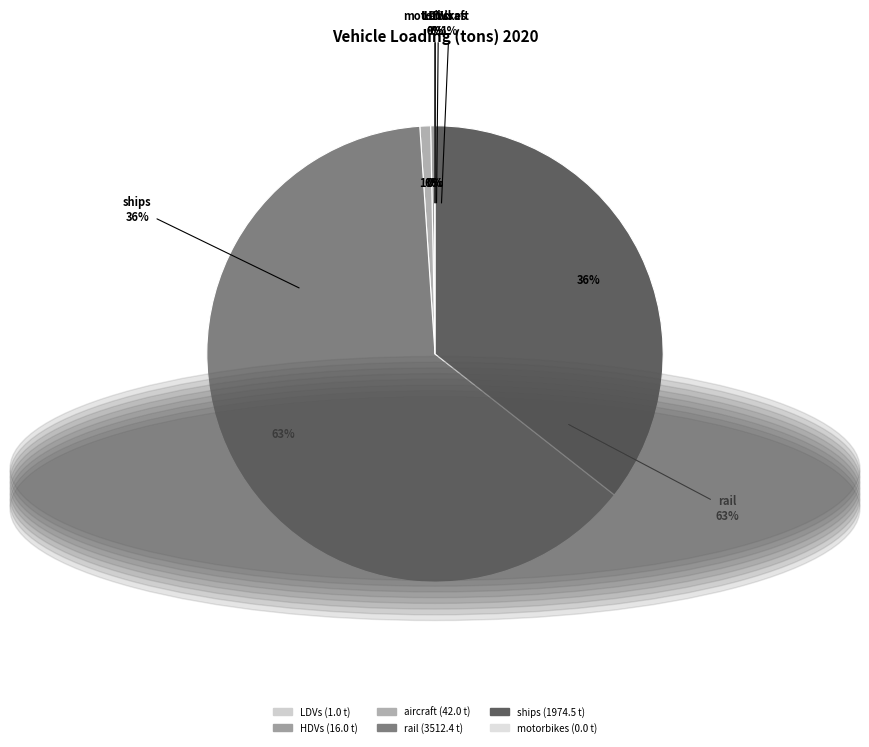

The rail slice represents 72% of the pie. True or false?

False